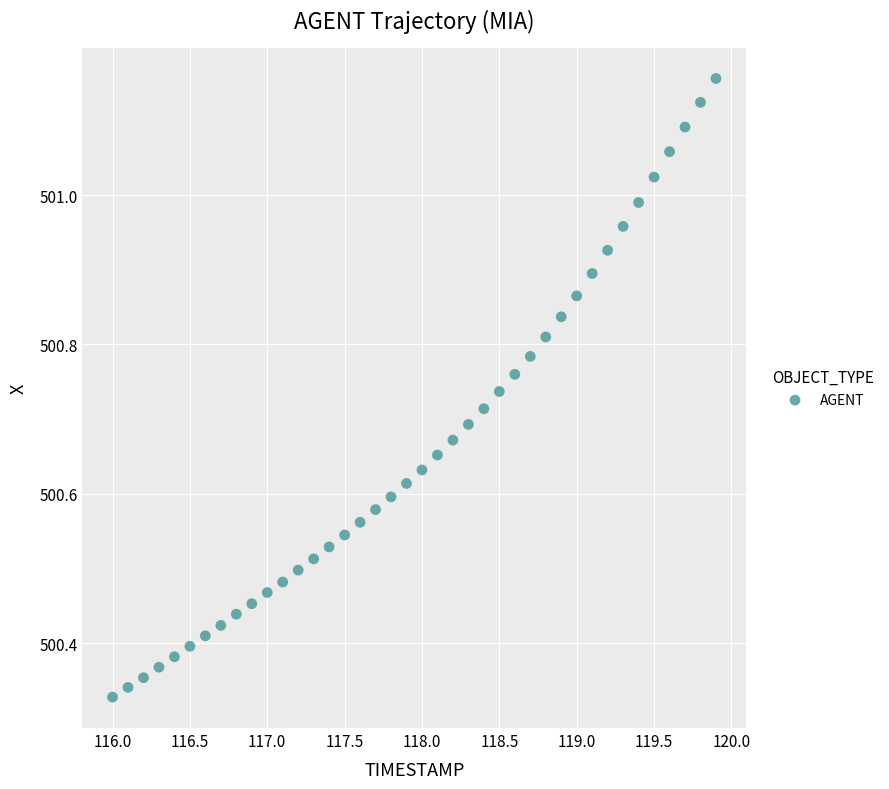

What is the range of Y values (max minus min)?

0.8